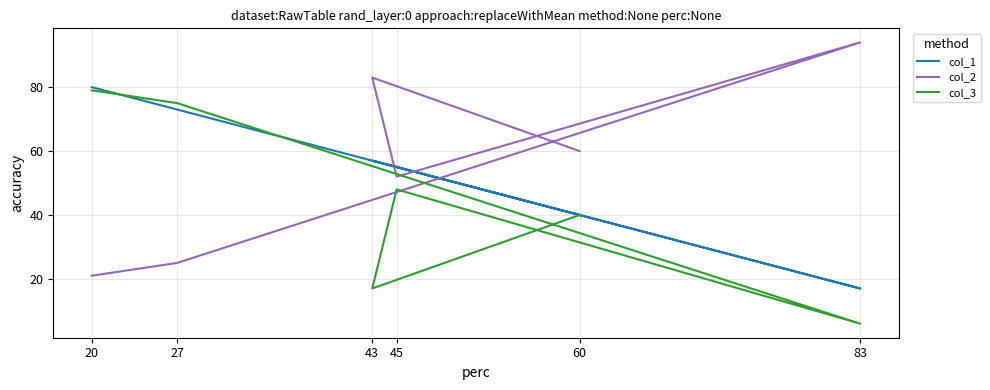

Is this an area chart (filled region under the line)?

No